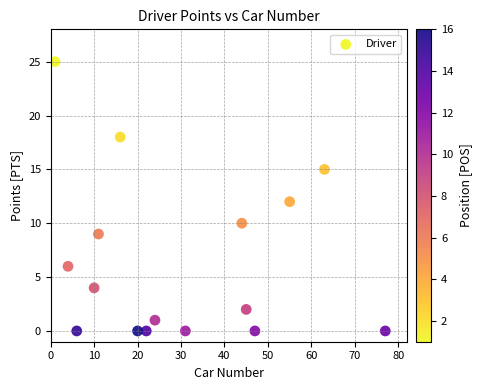

What is the range of Y values (max minus min)?

25